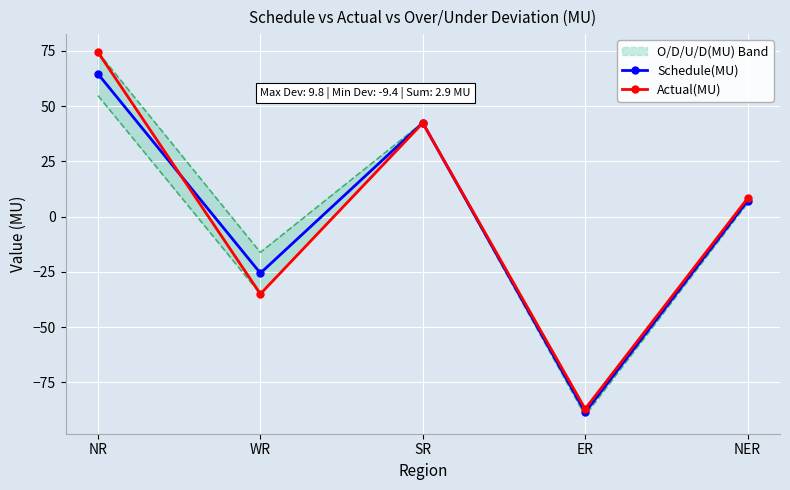

True or false: Actual(MU) has more than 2 interior local peaks.

False